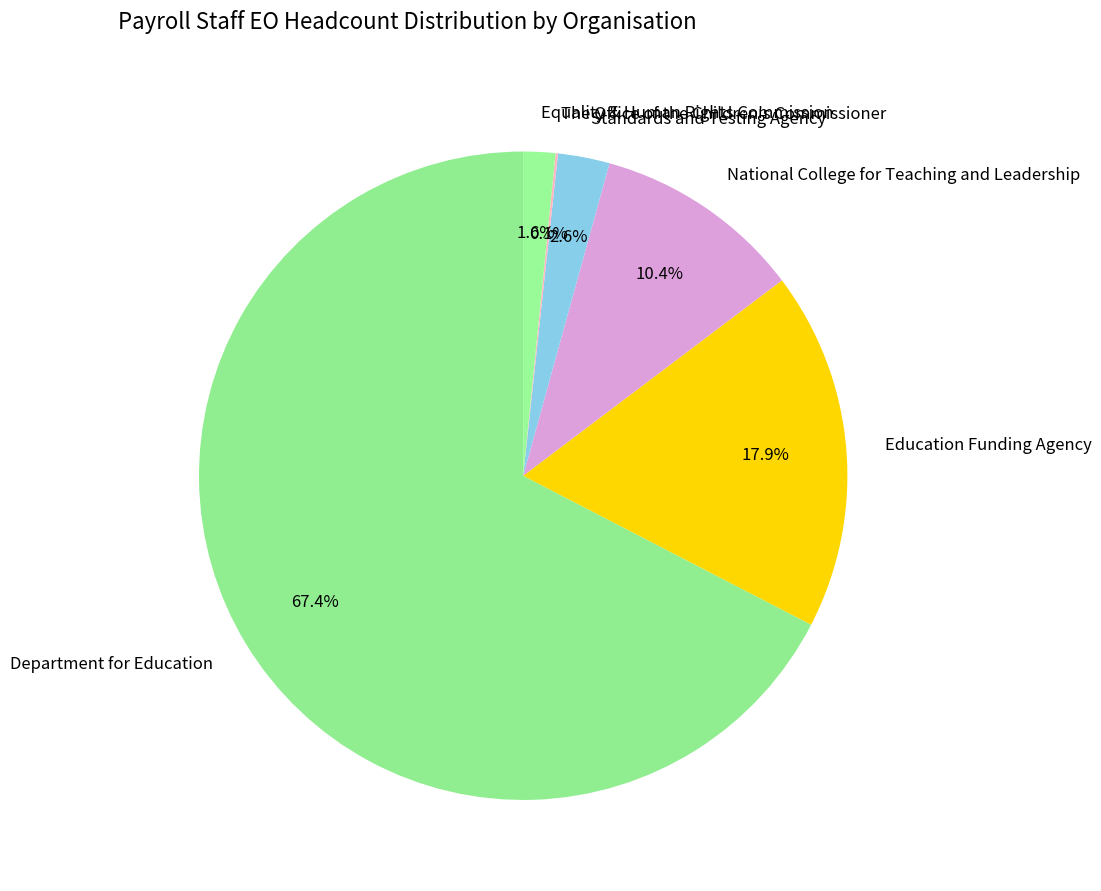

Which category accounts for the majority?

Department for Education